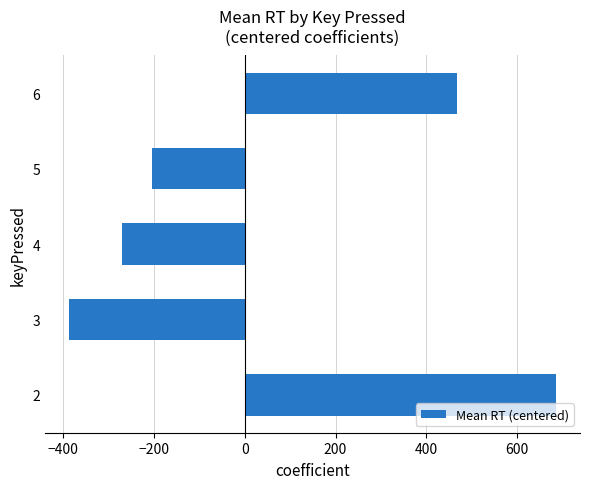

What is the maximum value shown in the chart?

684.6